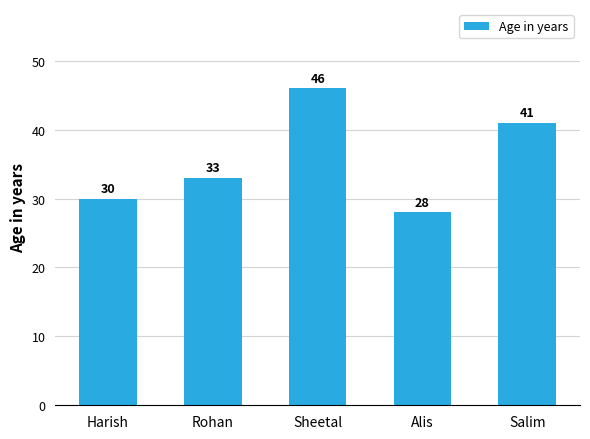

The chart shows a value of 16 at Rohan. True or false?

False